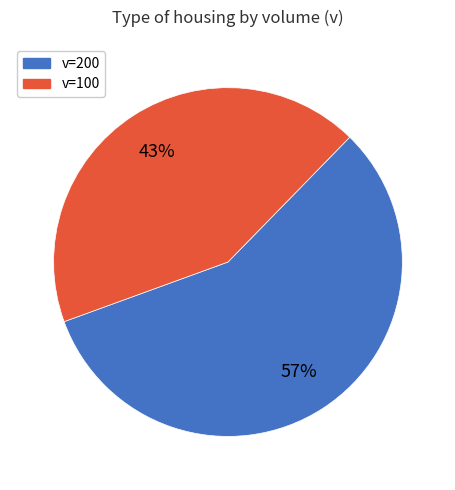

What percentage is the v=100 slice, to the nearest percent?

43%